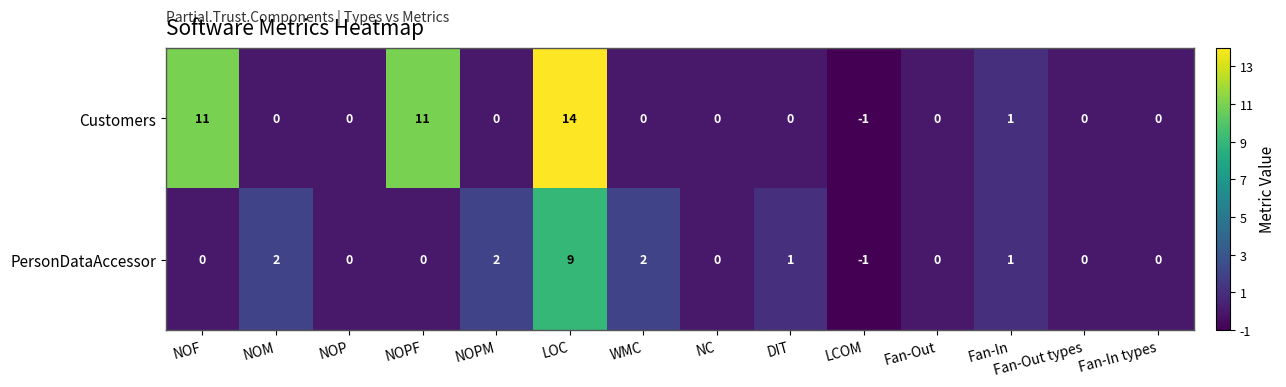

Is the value of PersonDataAccessor at LCOM greater than the value of Customers at Fan-In types?

No